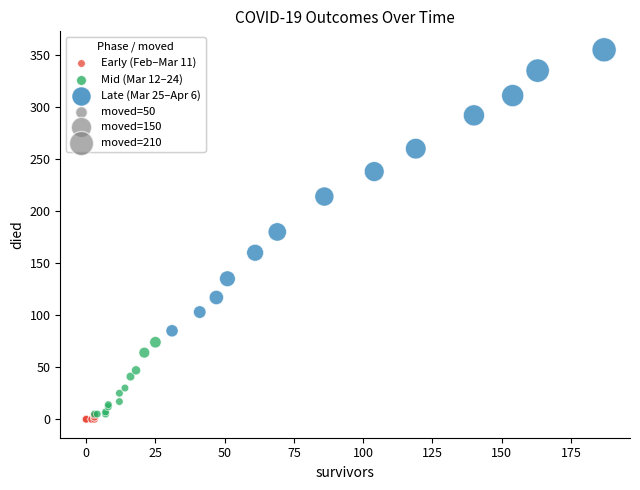

Which series reaches the minimum Y coordinate?

Early (Feb–Mar 11)